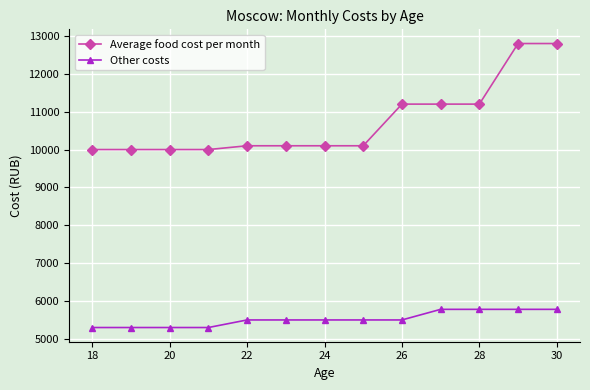

List the series in order of their peak value, highest first.

Average food cost per month, Other costs